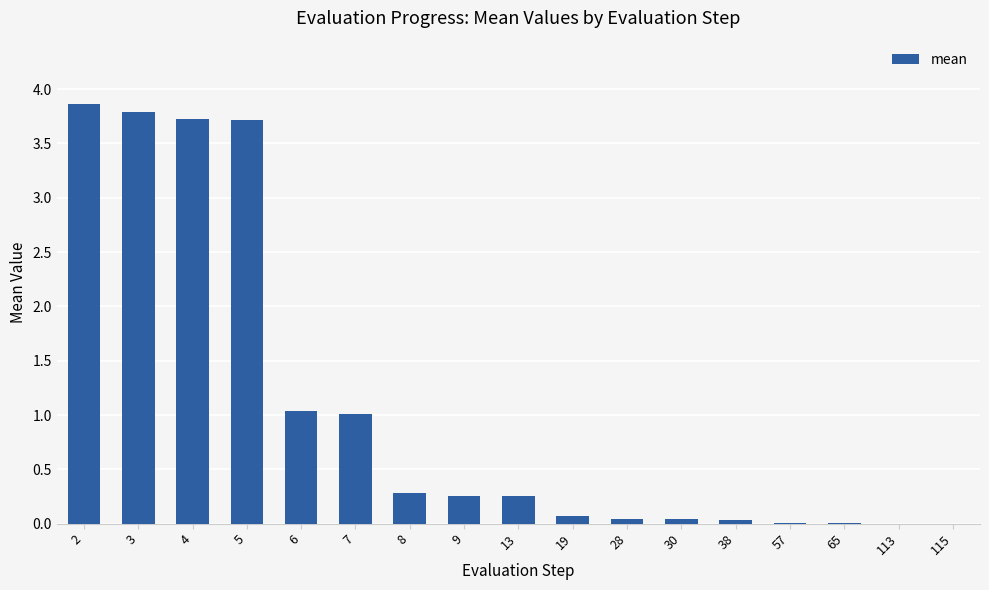

What is the sum of the values at 113 and 3?

3.8